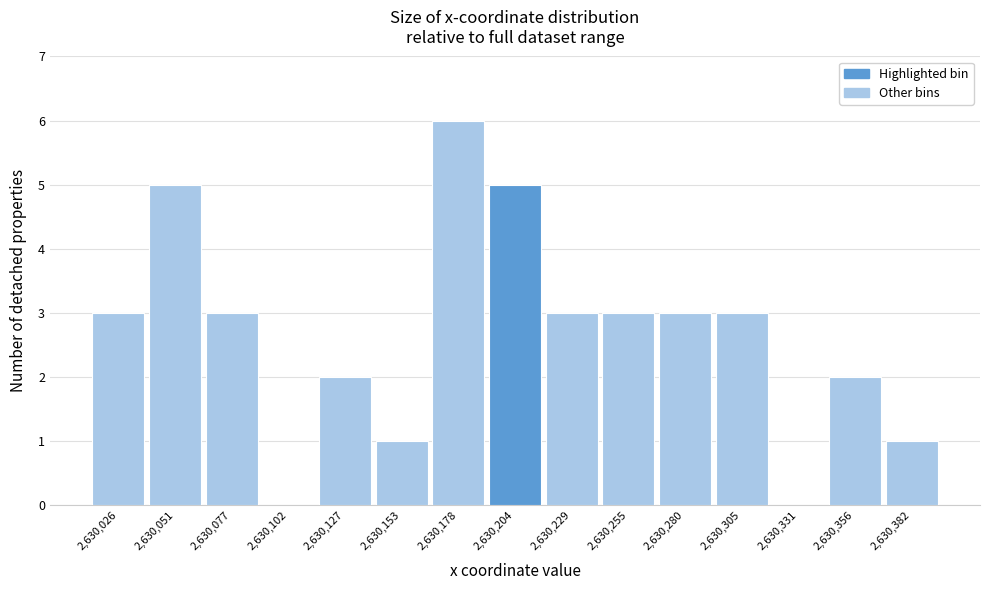

Which range on the x-axis has the tallest bar?

2630165 to 2630190